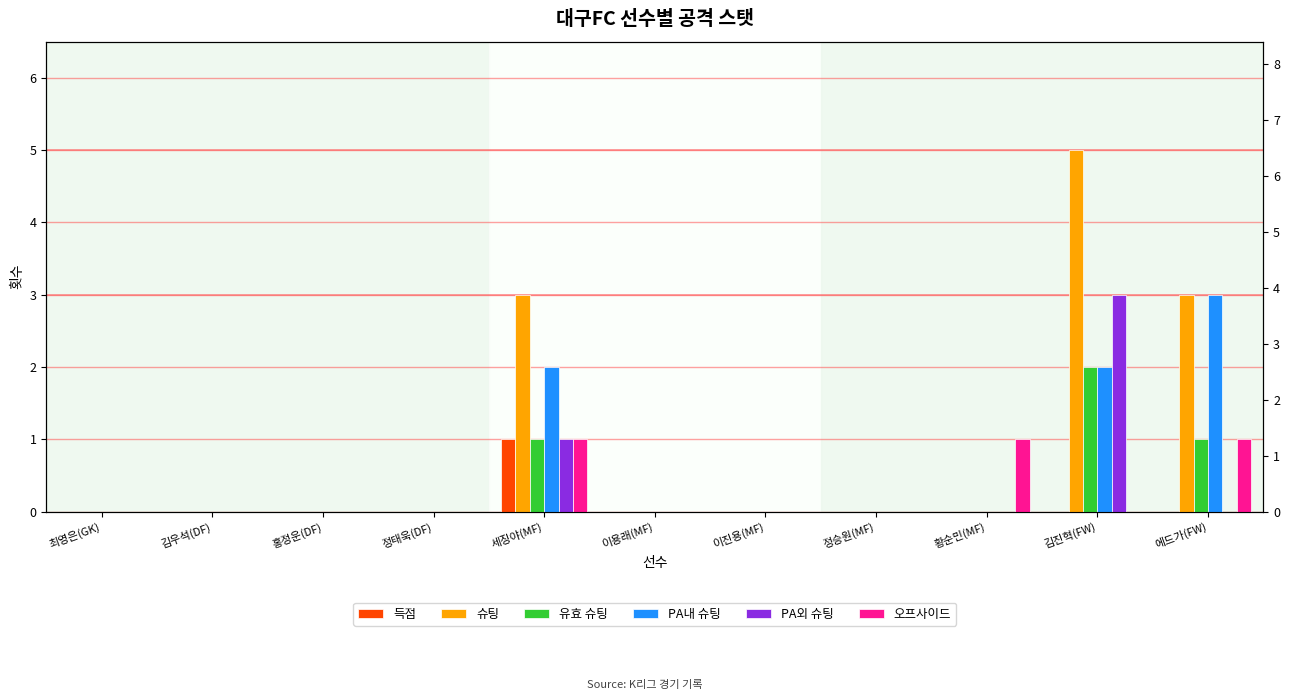

What position from the right is 김진혁(FW)?

2